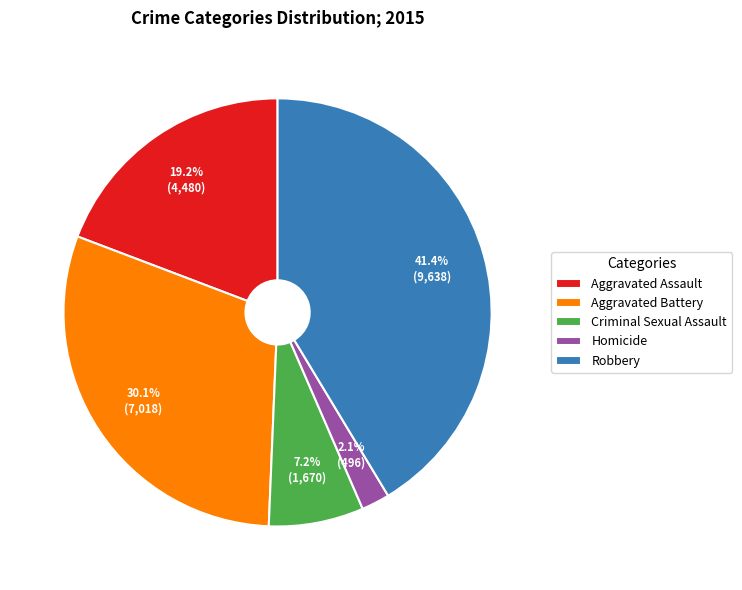

Approximately how many times larger is the value at Robbery compared to Aggravated Battery?

1.4